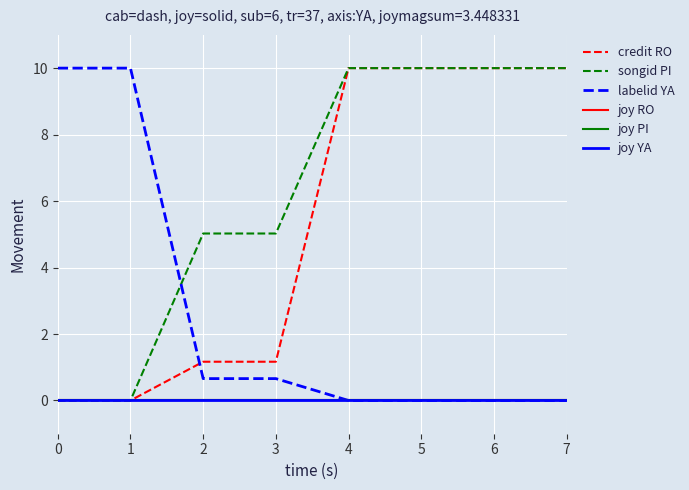

Which series has the largest total across all categories?

songid PI